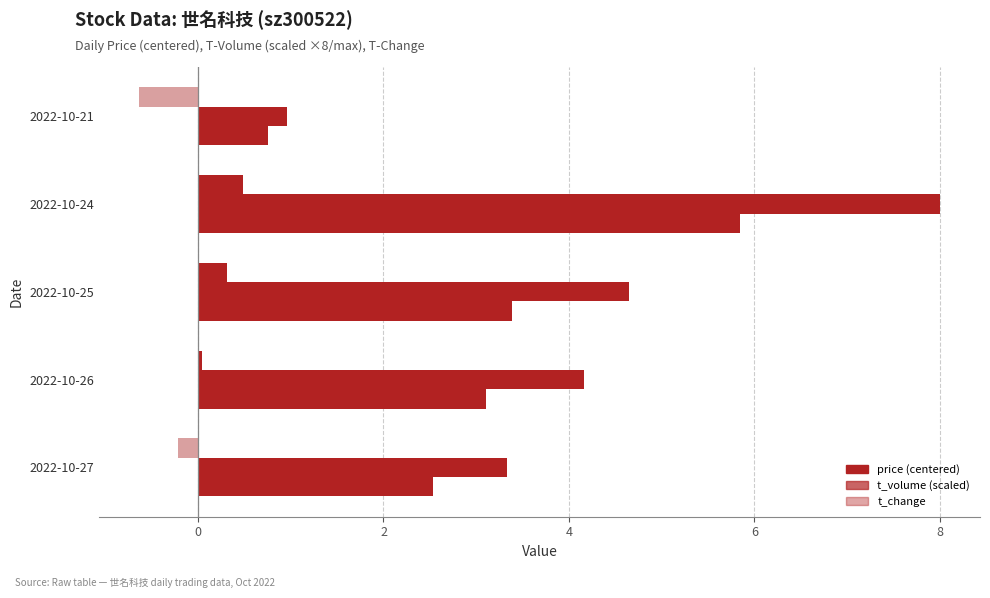

Count the number of categories in the chart.

5